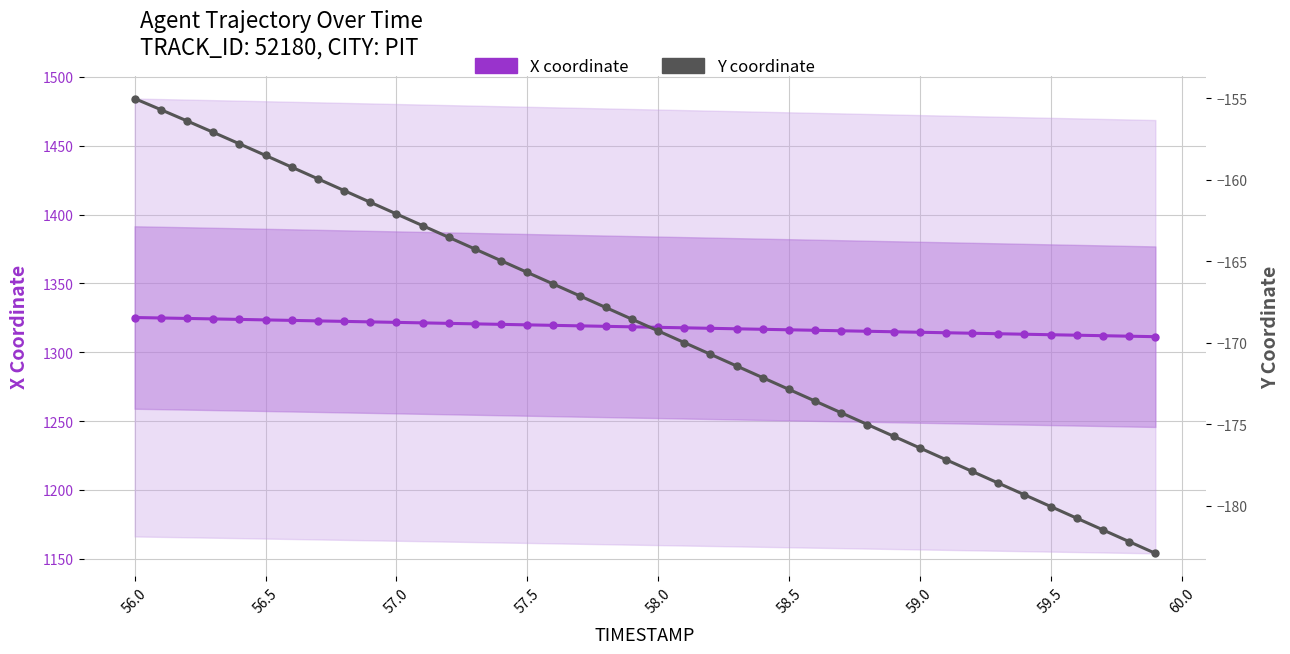

Is this an area chart (filled region under the line)?

No